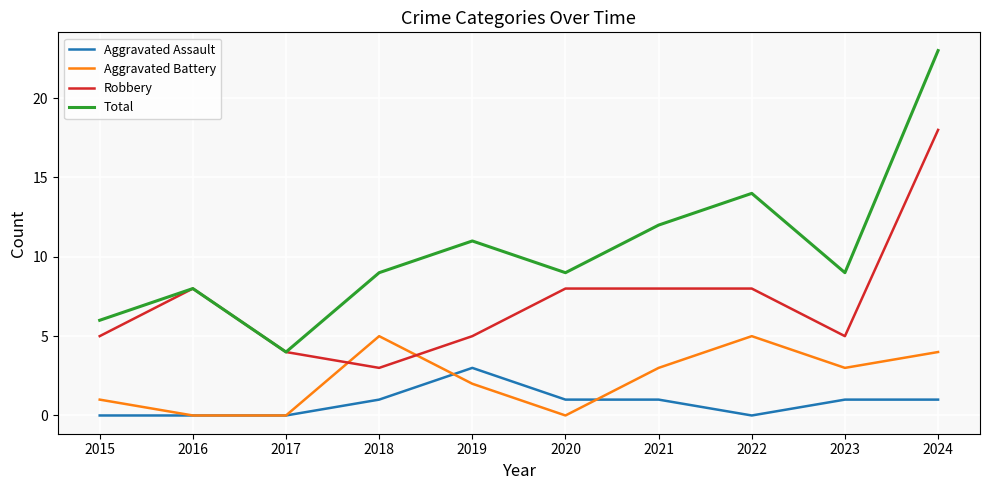

What is the spread (max minus min) of values at 2015?

6